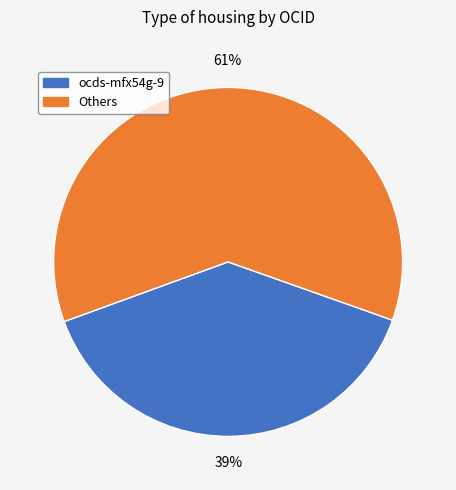

To the nearest percent, what is the combined percentage of ocds-mfx54g-9 and Others?

100%